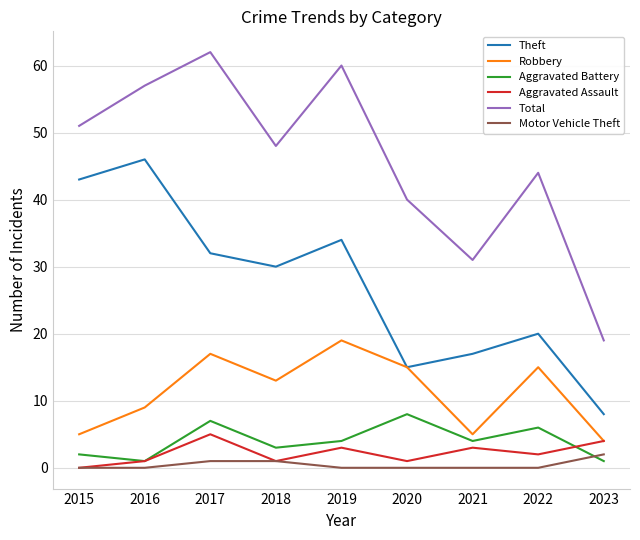

Which series has the largest total across all categories?

Total